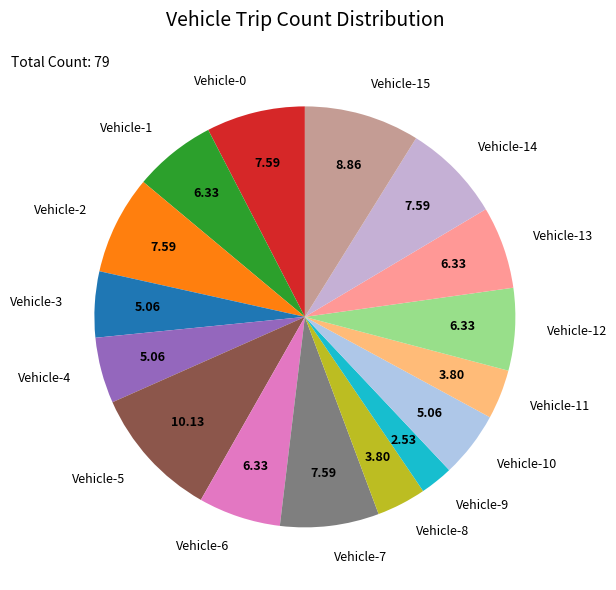

Is it true that Vehicle-13 is 6% of the pie?

True